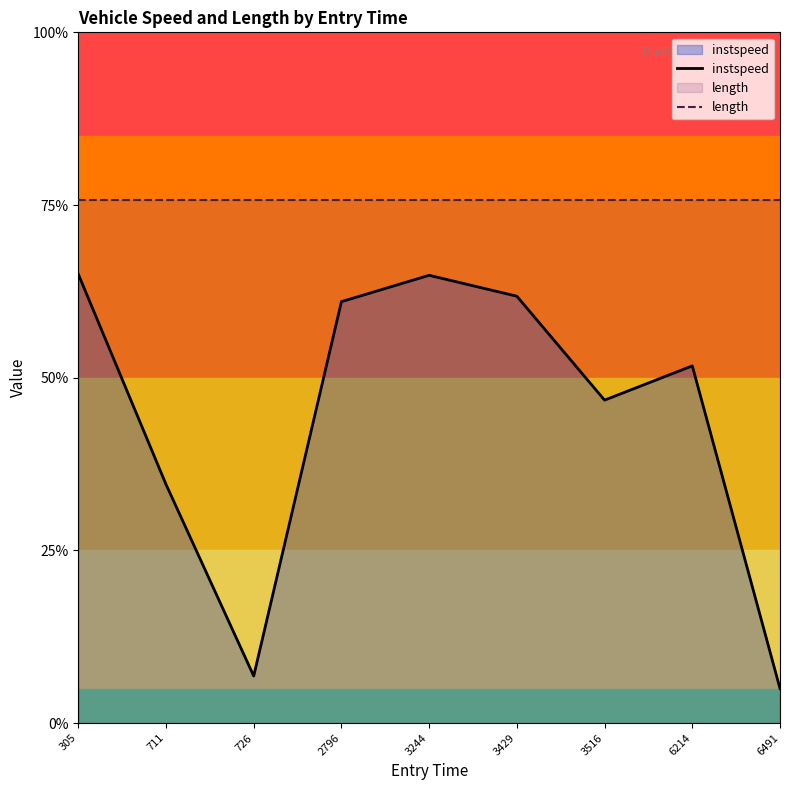

Which series has the widest spread of values?

instspeed